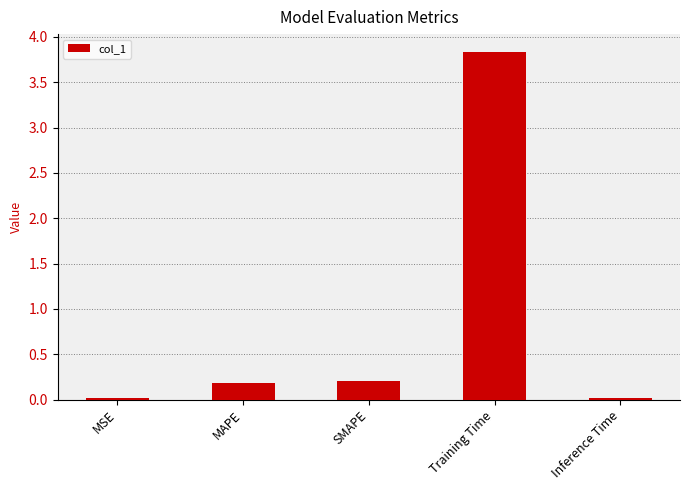

What position from the left is Inference Time?

5